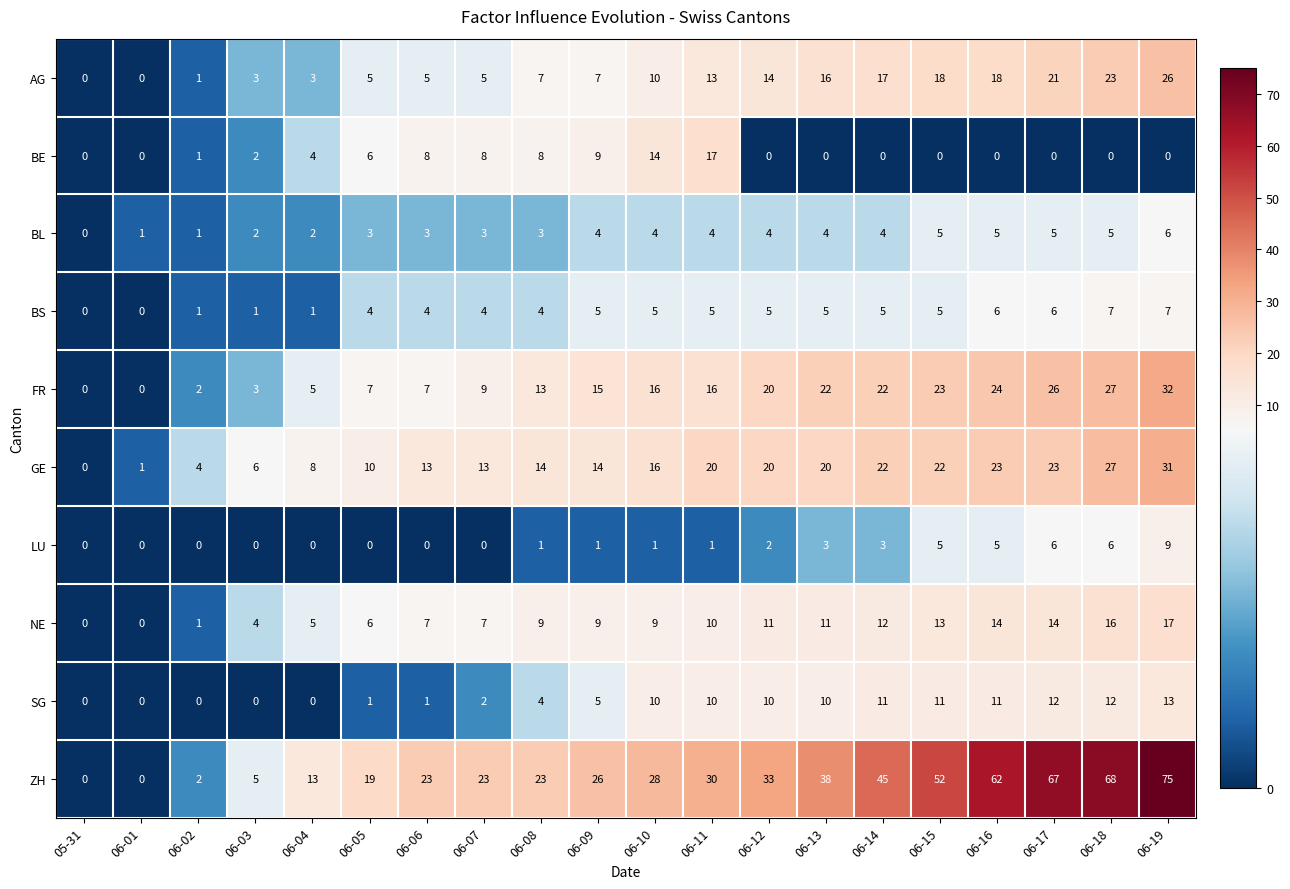

How many series are shown in this chart?

10